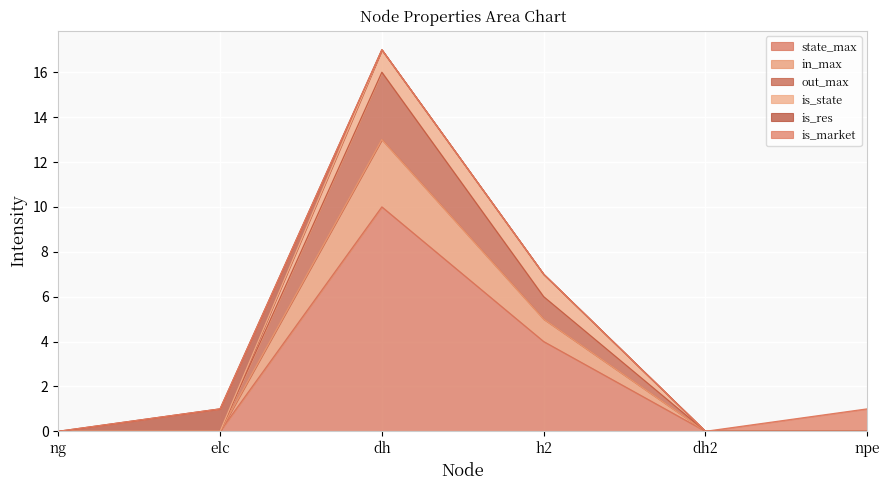

Which label corresponds to the largest value in the chart?

dh